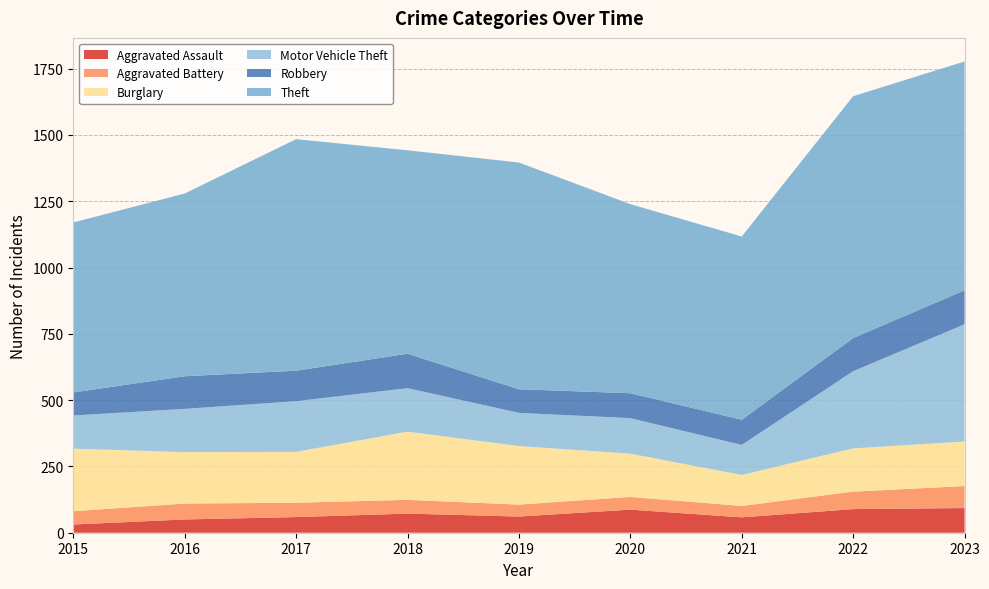

Reading left to right, what are all the values shown in this chart?

Aggravated Assault: 31	50	59	72	61	87	58	89	93
Aggravated Battery: 50	60	54	52	45	48	43	66	83
Burglary: 236	194	192	257	221	163	117	163	168
Motor Vehicle Theft: 125	163	191	164	125	134	113	291	442
Robbery: 87	123	115	130	89	94	95	125	128
Theft: 641	689	873	767	855	713	691	912	863